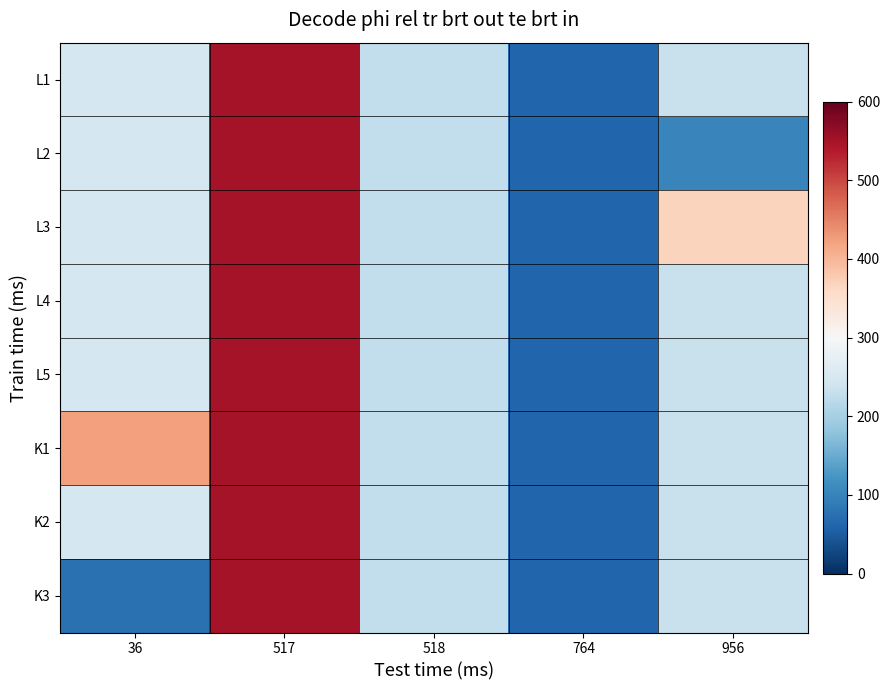

At how many categories does at least one series exceed 272?

3